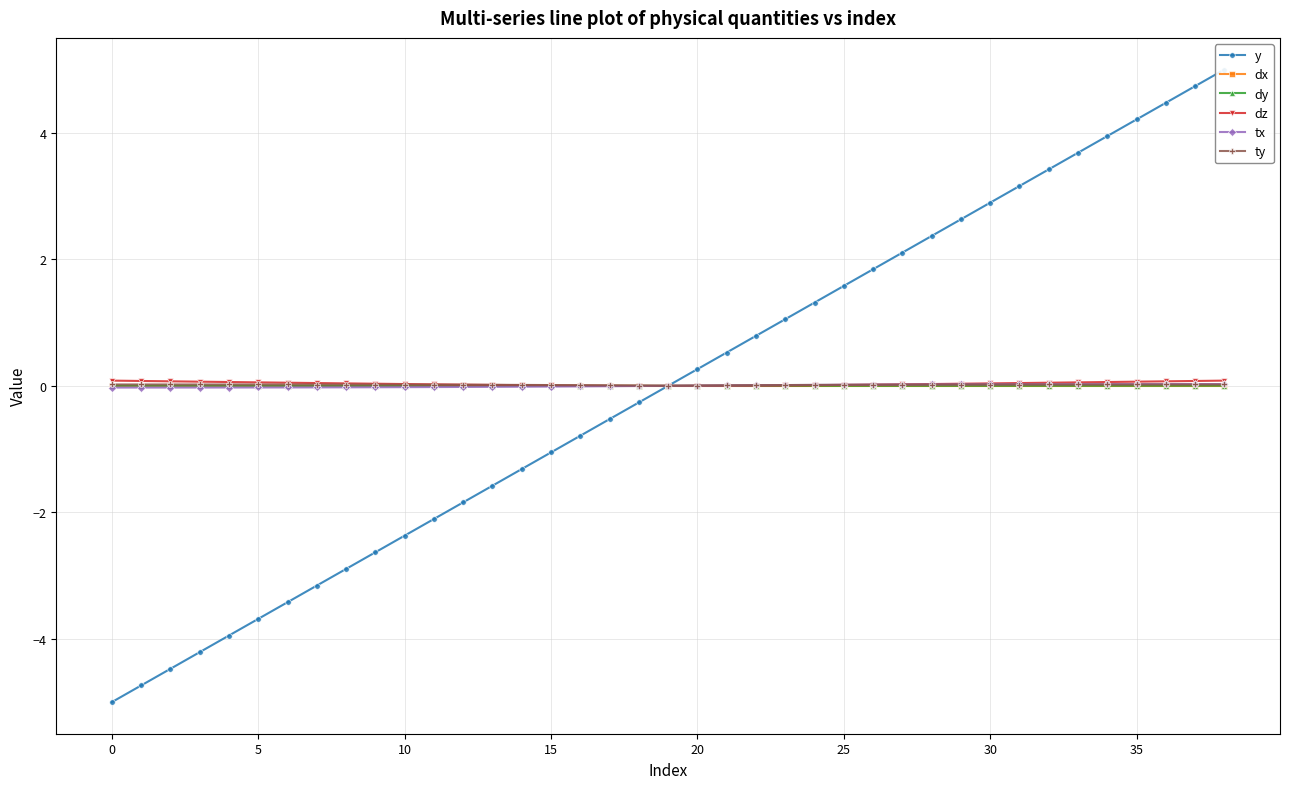

What is the spread (max minus min) of values at 13?

1.6